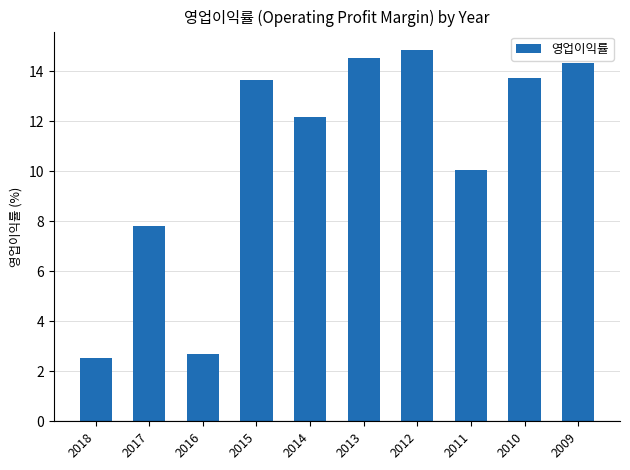

Between 2012 and 2010, which is larger?

2012